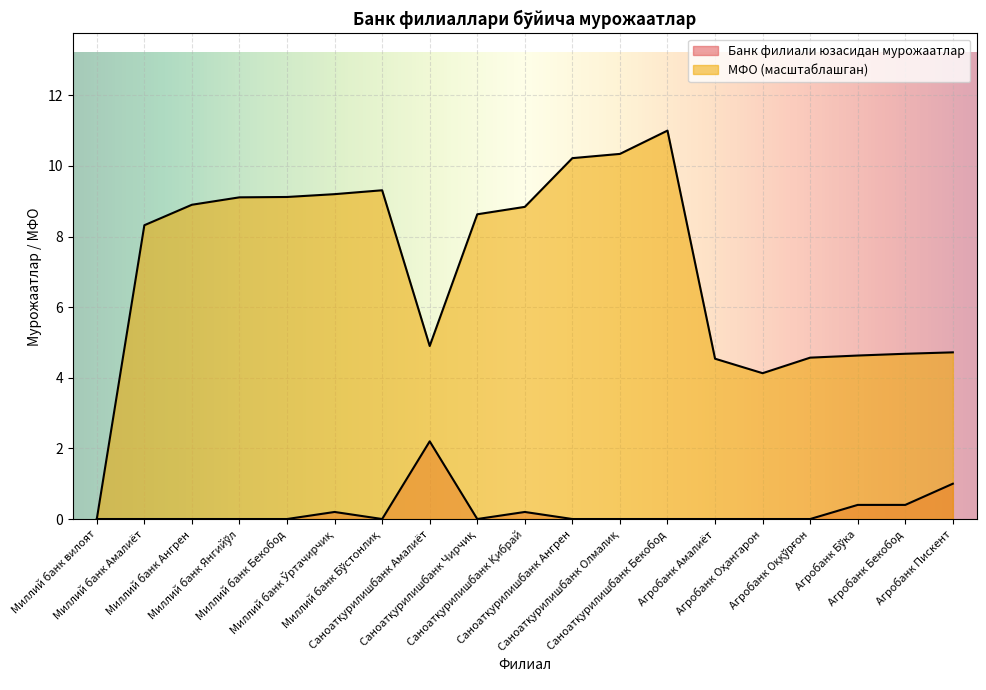

True or false: Банк филиали фаолияти юзасидан тушган мурожаатлар бўйича has a value of 1.4 at Агробанк Пискент.

False